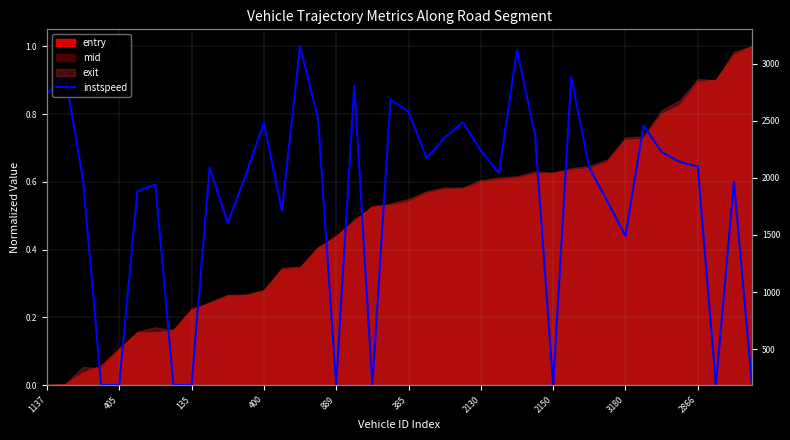

Count the number of values greater than 0.

31